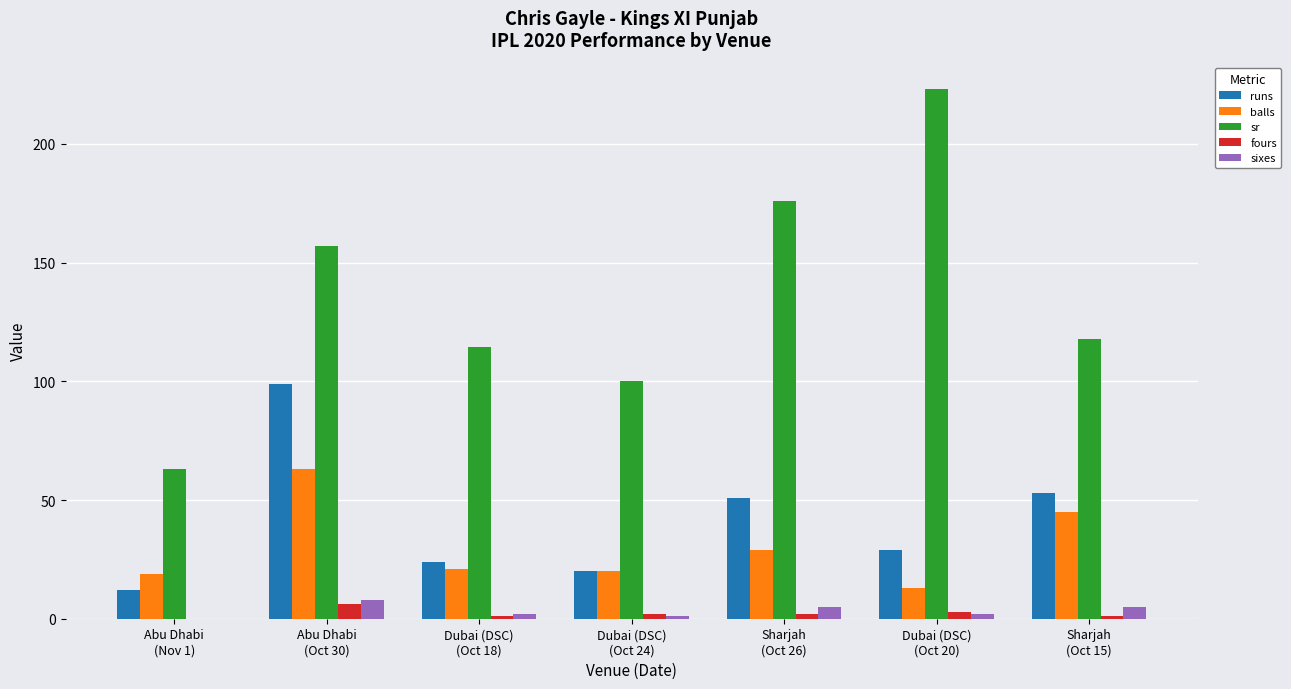

Which series has the largest total across all categories?

sr